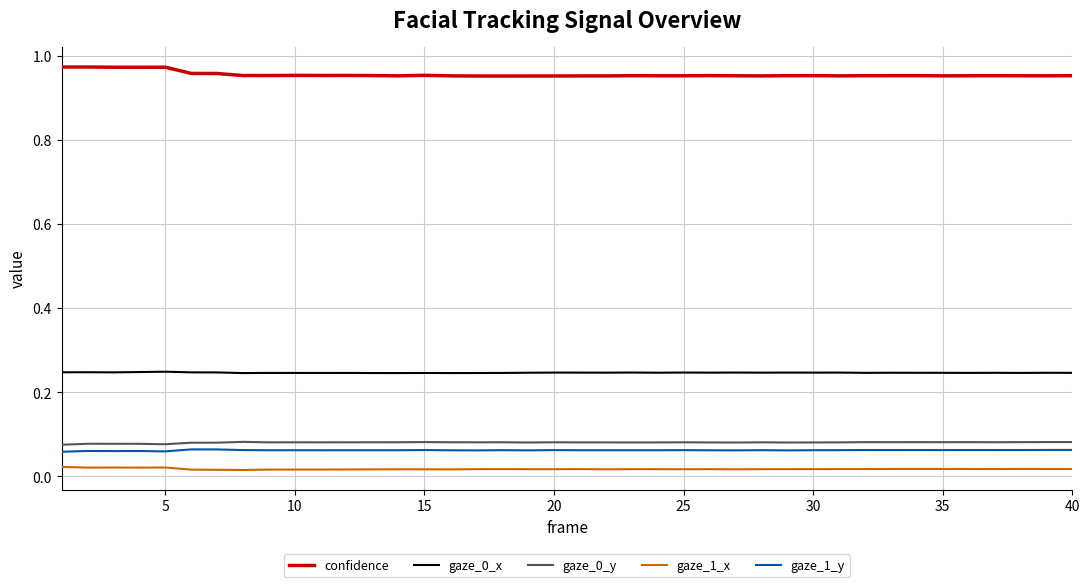

True or false: gaze_0_y and confidence cross at least once.

False